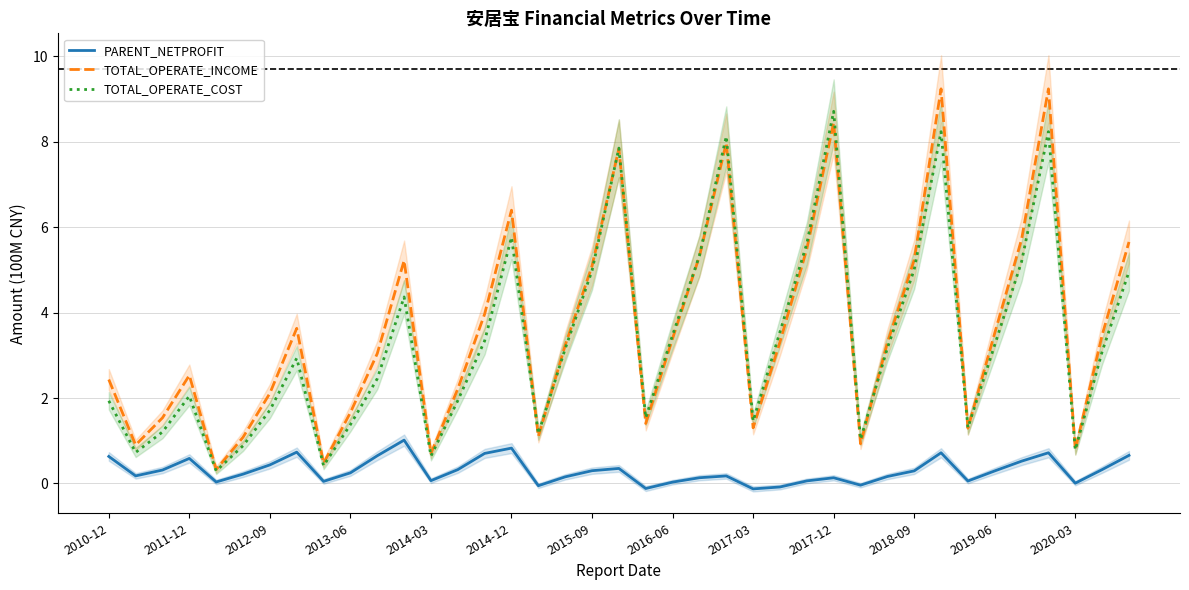

Where is the first local maximum for TOTAL_OPERATE_INCOME?

2011-12